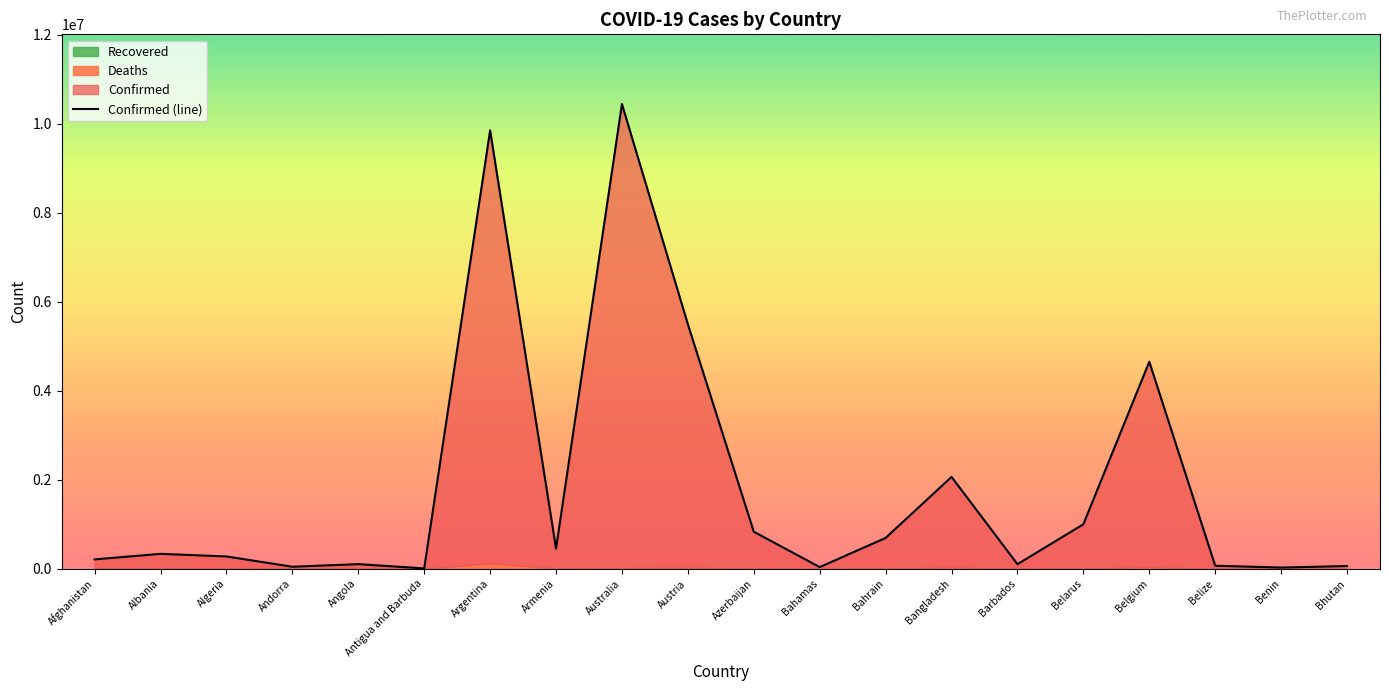

Rank the categories by value from highest to lowest.

Australia, Argentina, Austria, Belgium, Bangladesh, Belarus, Azerbaijan, Bahrain, Armenia, Albania, Algeria, Afghanistan, Angola, Barbados, Belize, Bhutan, Andorra, Bahamas, Benin, Antigua and Barbuda